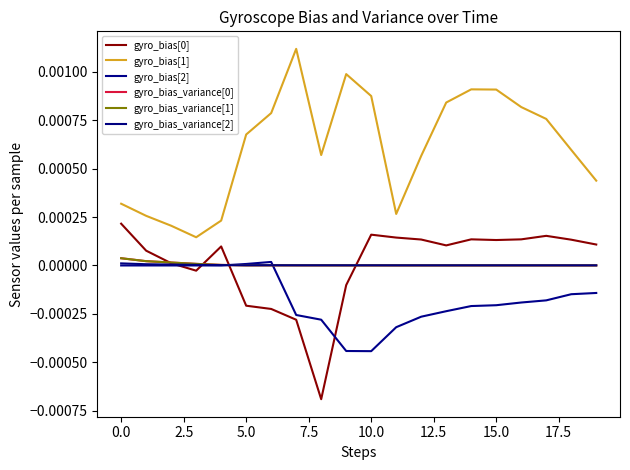

Where is gyro_bias_variance[2] nearest to the value 0?

19